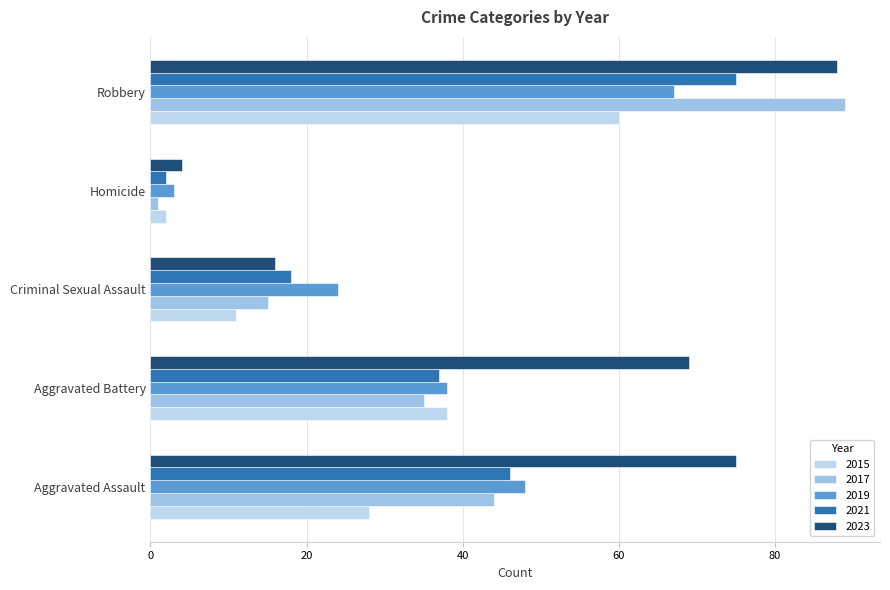

Reading left to right, transcribe all the data shown in this chart.

2015: 28	38	11	2	60
2016: 44	35	15	1	89
2017: 46	37	18	2	75
2019: 48	38	24	3	67
2022: 75	69	16	4	88